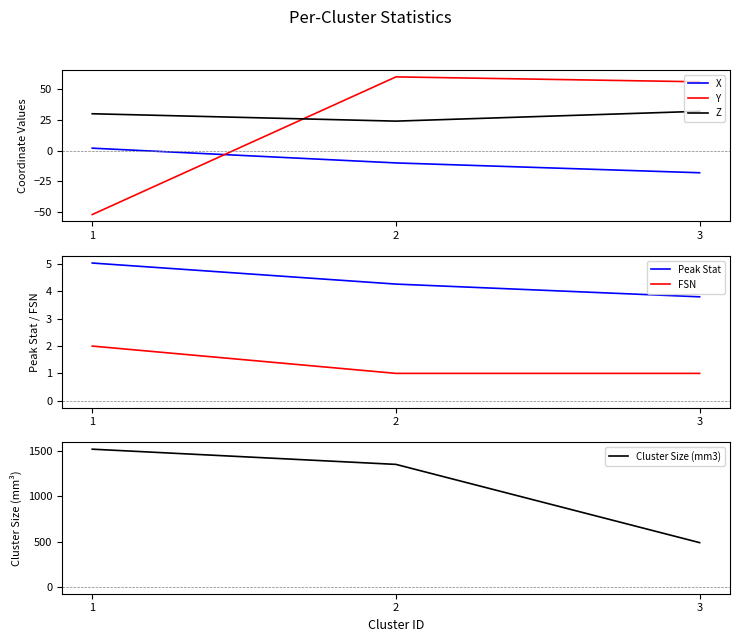

Reading left to right, list all the values displayed in this chart.

X: 2.0	-10.0	-18.0
Y: -52.0	60.0	56.0
Z: 30.0	24.0	32.0
Peak Stat: 5.0	4.3	3.8
FSN: 2.0	1.0	1.0
Cluster Size (mm3): 1520.0	1352.0	488.0